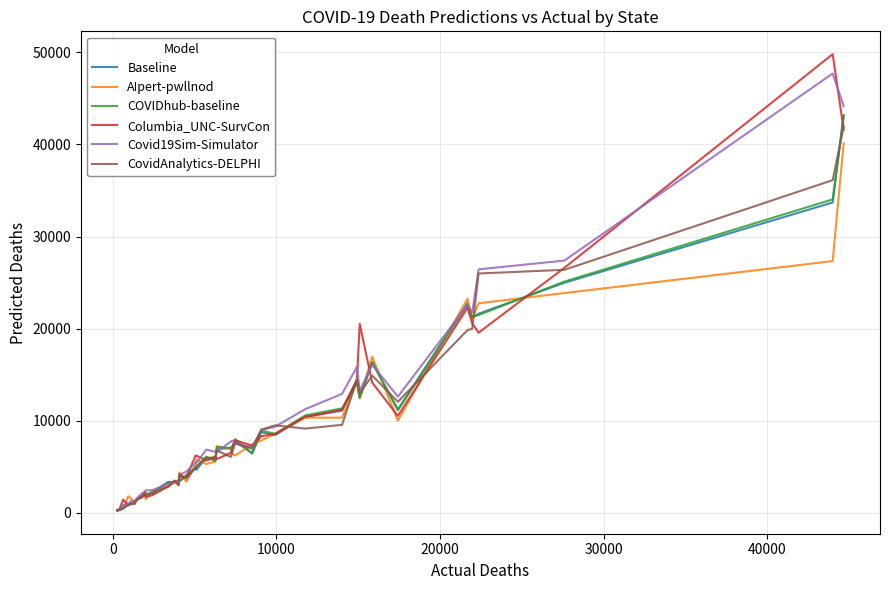

What is the maximum value shown in the chart?

49796.0